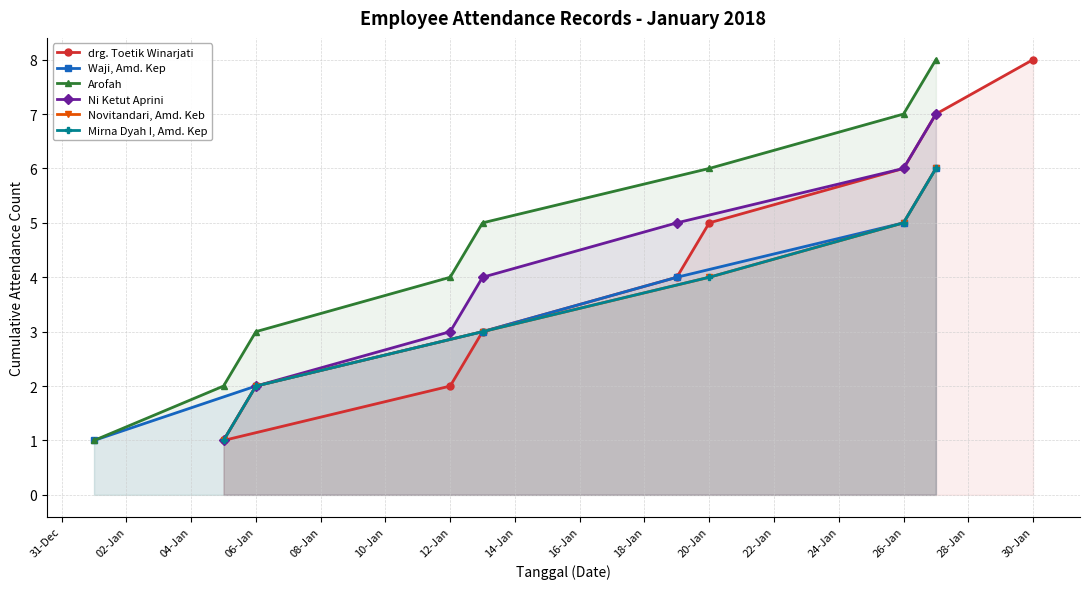

How many categories are shown in the chart?

6